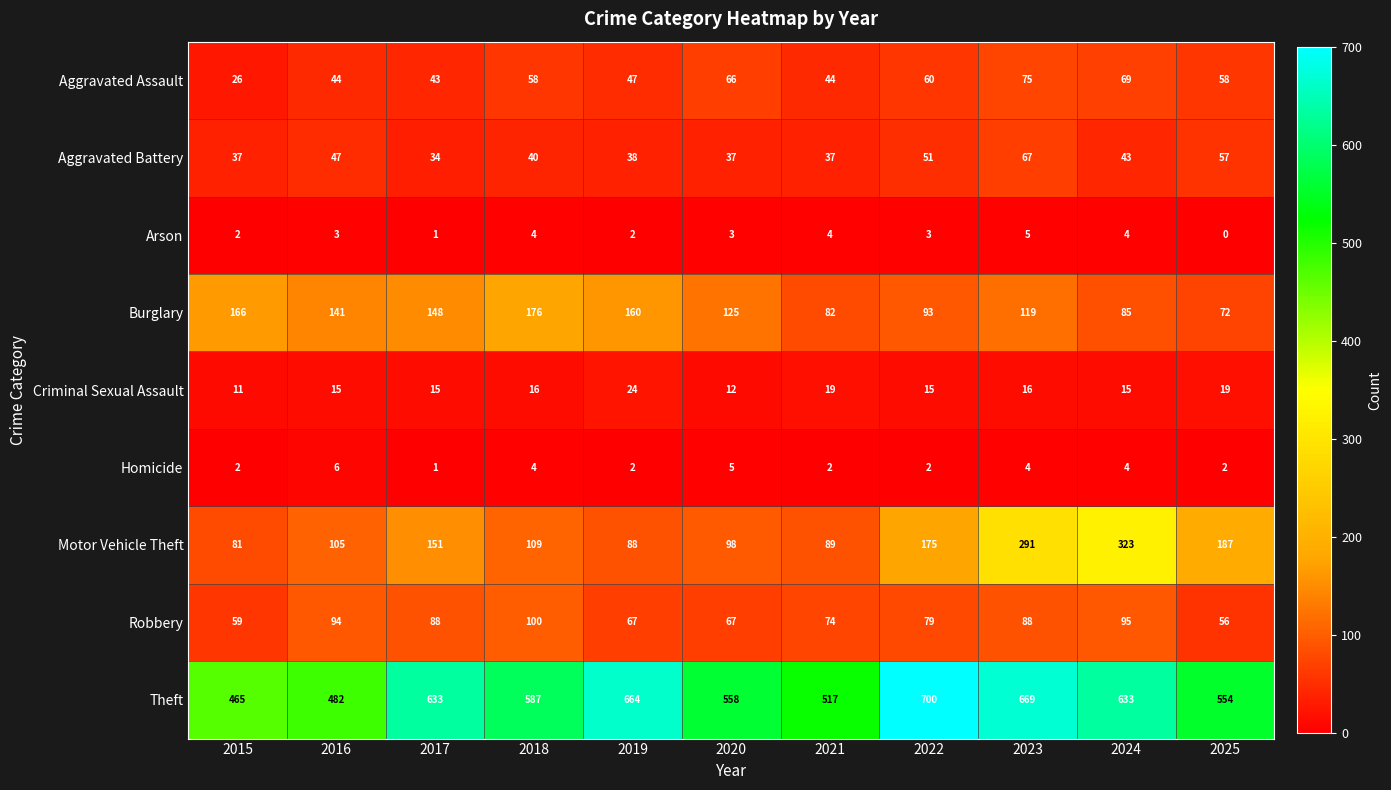

Which category has the lowest value in the Robbery series?

2025